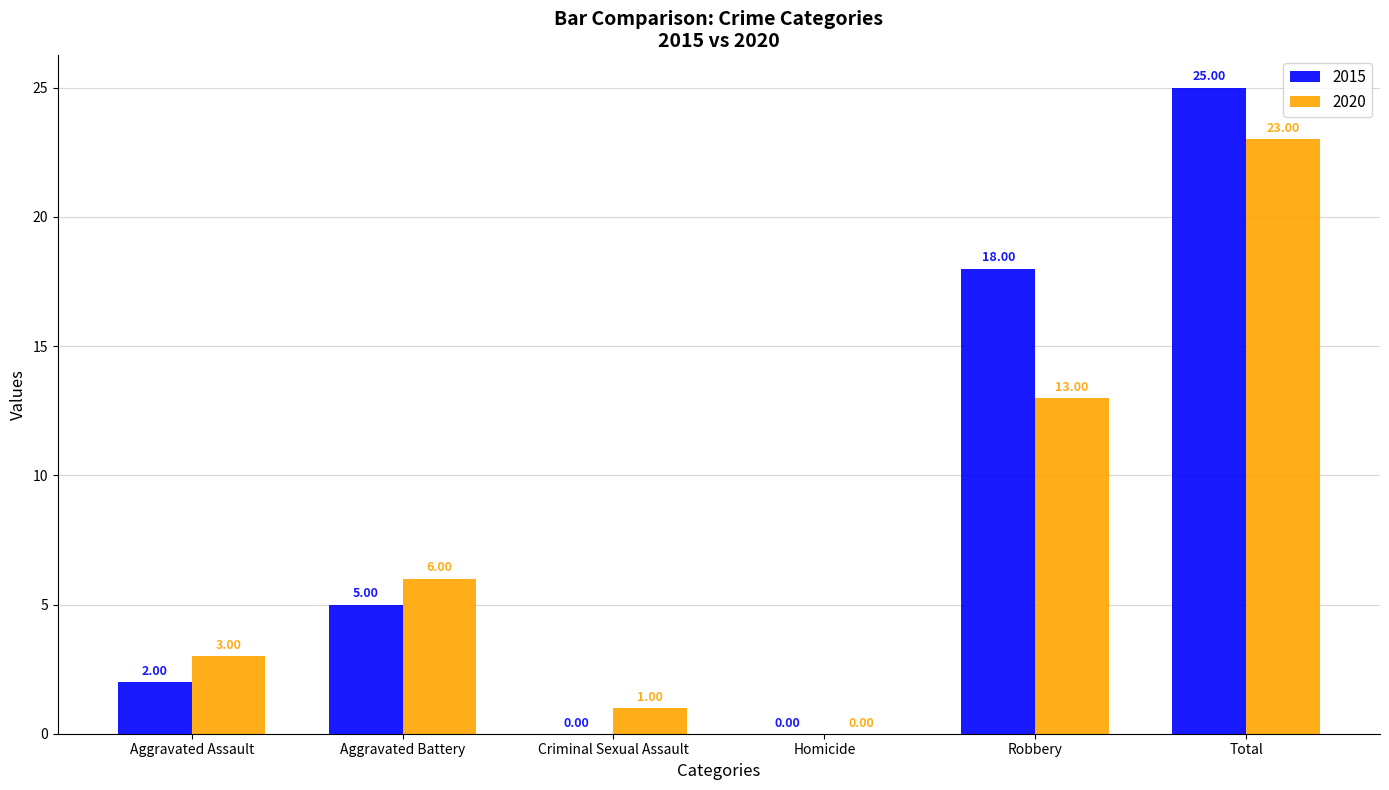

Which category has the highest value across all series?

Total